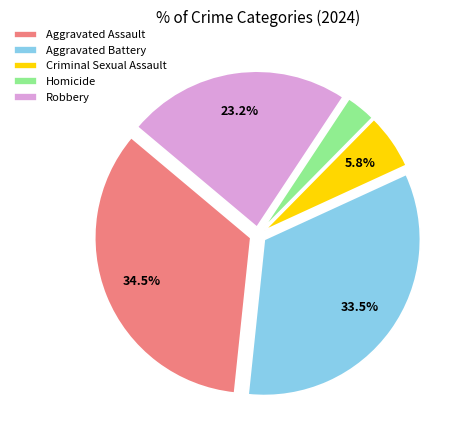

To the nearest percent, what is the combined percentage of Aggravated Battery and Criminal Sexual Assault?

39%